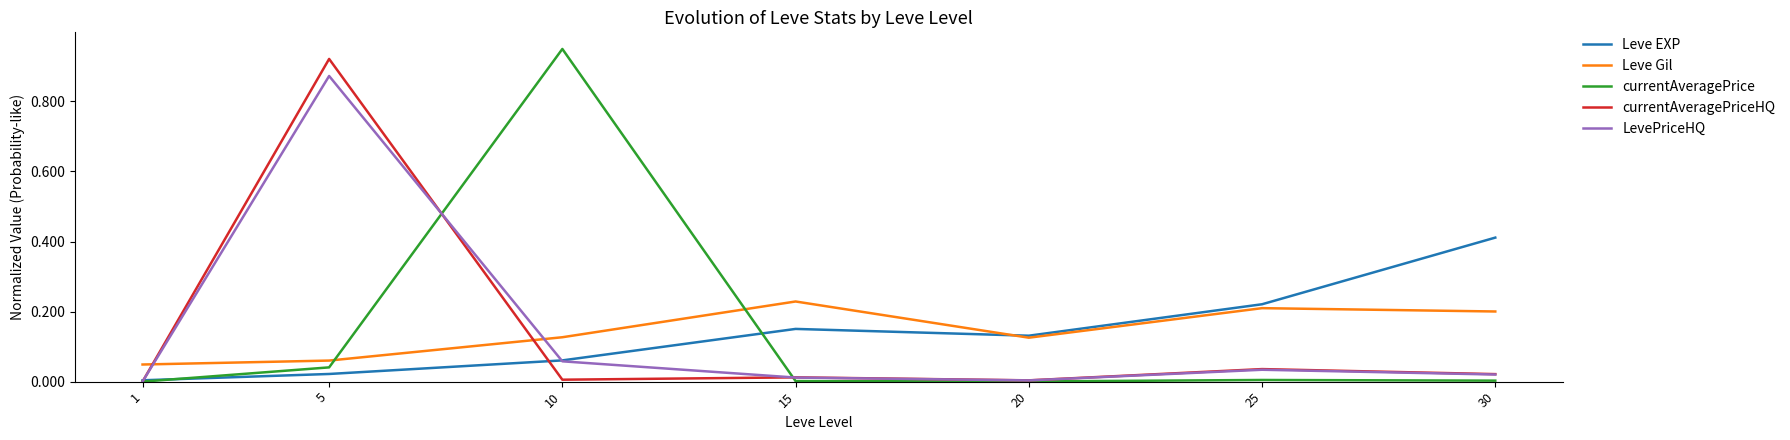

At which category is the sum across all series the highest?

5